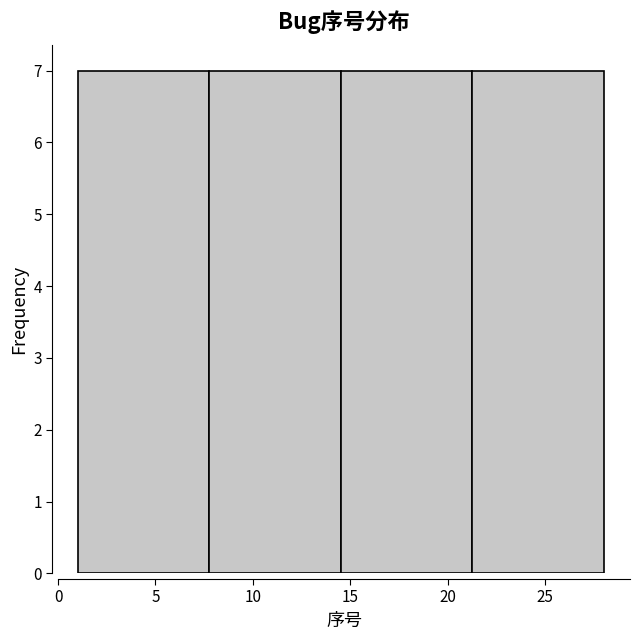

What is the height of the bar covering 1.00 to 7.75 on the x-axis? Neither the bar edges nor the heights are printed on the chart, so give them approximately, as read against the axes.

7